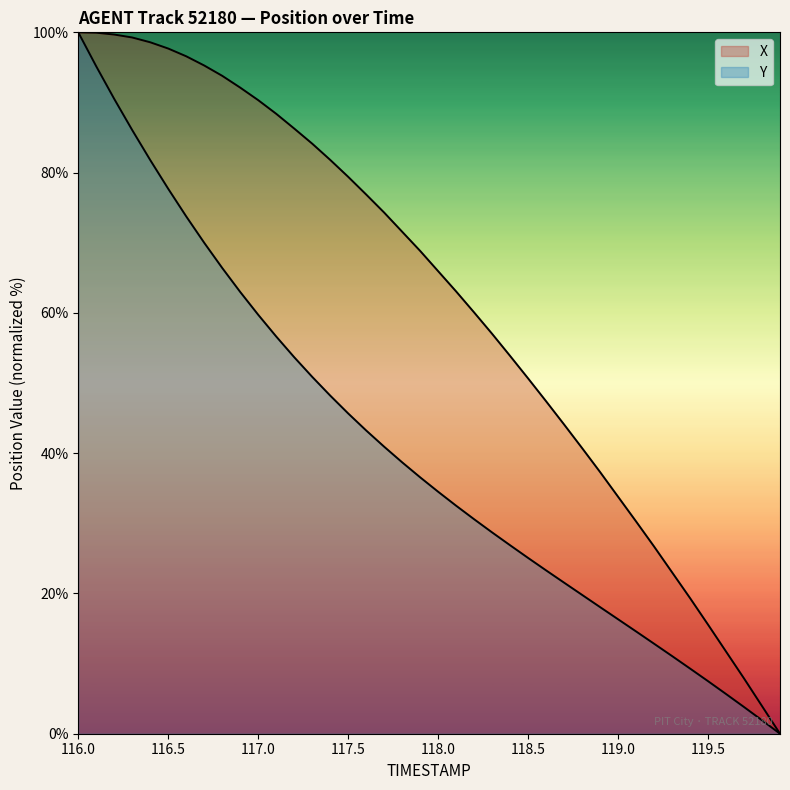

Reading left to right, extract all data points from this chart.

X: 100.0	99.9	99.7	99.3	98.6	97.7	96.6	95.3	93.8	92.1	90.3	88.4	86.3	84.1	81.8	79.4	76.9	74.3	71.6	68.8	65.9	63.1	60.1	57.0	53.9	50.7	47.4	44.1	40.7	37.3	33.8	30.3	26.7	23.0	19.3	15.6	11.7	7.9	3.9	0.0
Y: 100.0	95.1	90.5	86.1	81.8	77.7	73.8	70.0	66.4	63.0	59.7	56.6	53.7	50.9	48.2	45.7	43.2	40.9	38.7	36.6	34.5	32.5	30.6	28.7	26.9	25.1	23.3	21.5	19.8	18.1	16.3	14.6	12.8	11.1	9.3	7.5	5.7	3.8	1.9	0.0